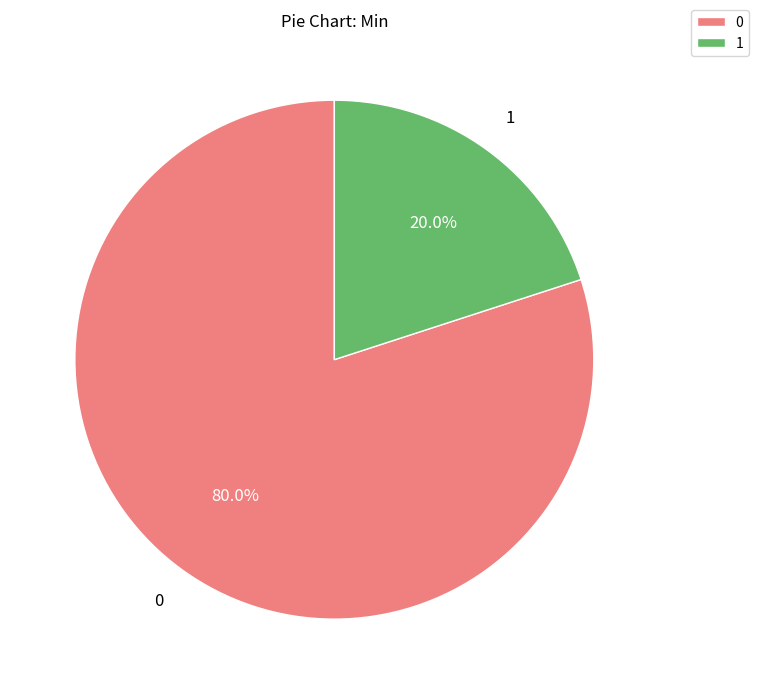

Which category accounts for the majority?

0